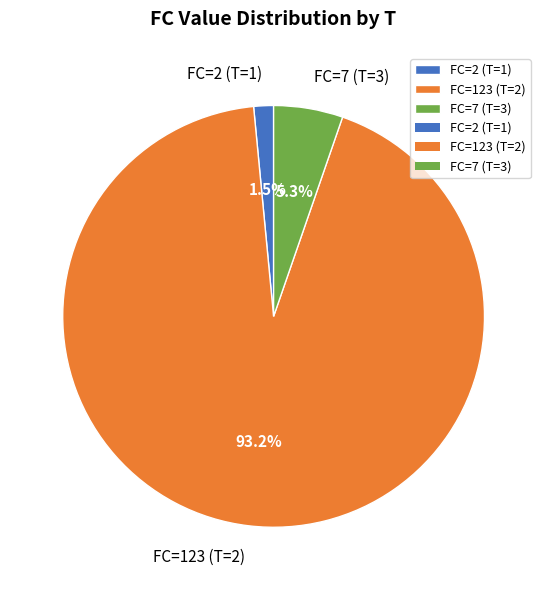

Rank the categories by value from lowest to highest.

FC=2 (T=1), FC=7 (T=3), FC=123 (T=2)